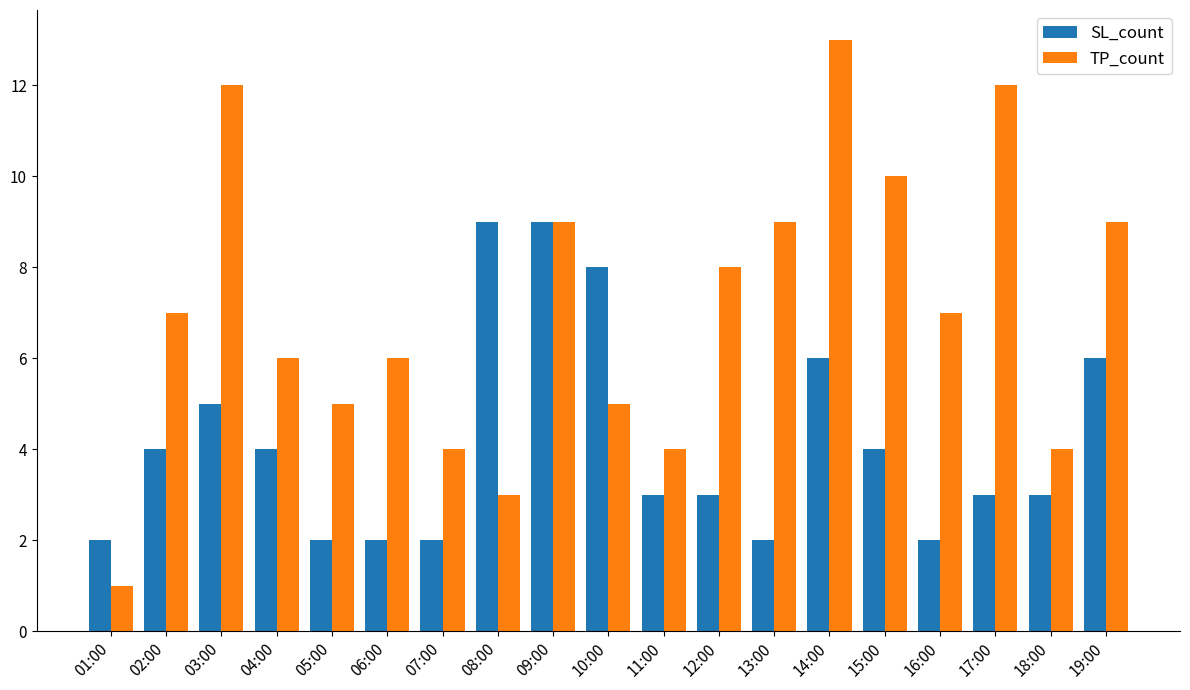

The value of TP_count at 14:00 is 23. True or false?

False